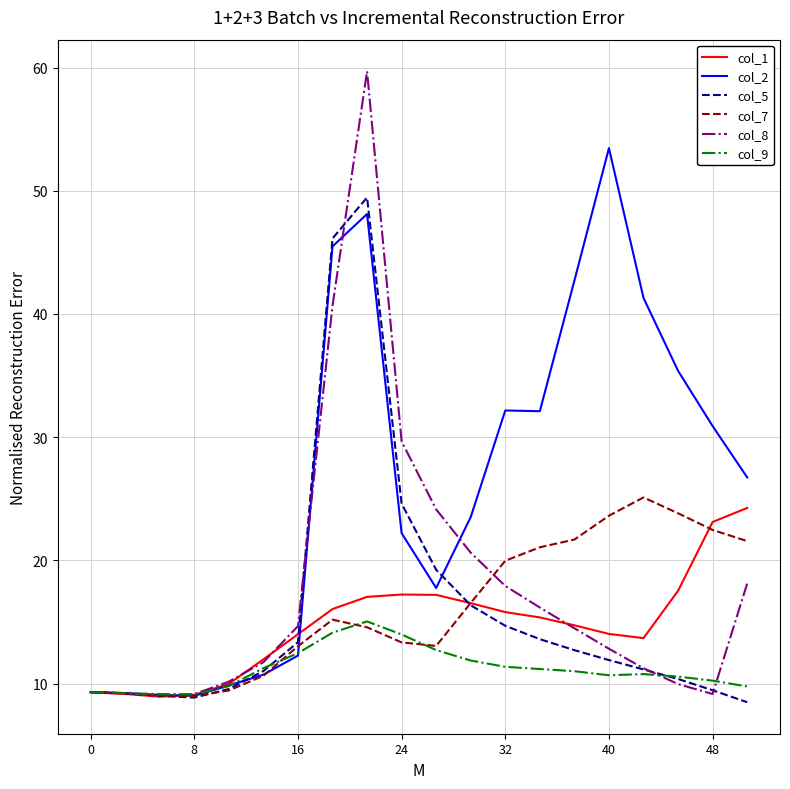

Which series has the largest total across all categories?

col_2